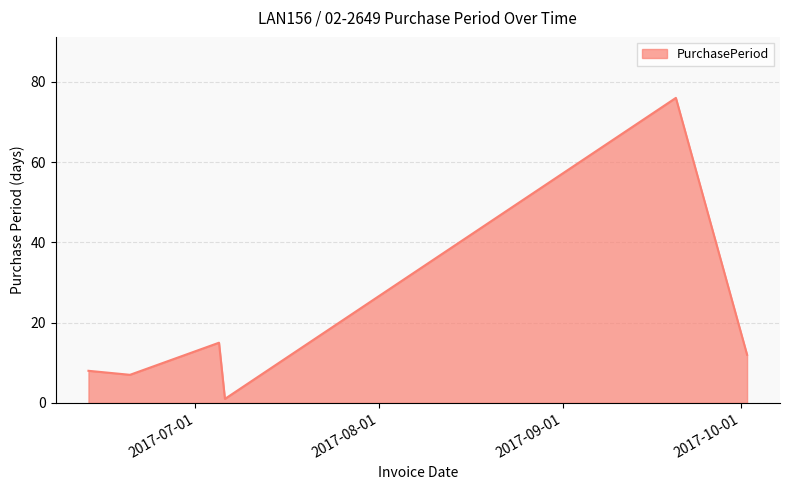

What is the difference between the maximum and minimum values?

75